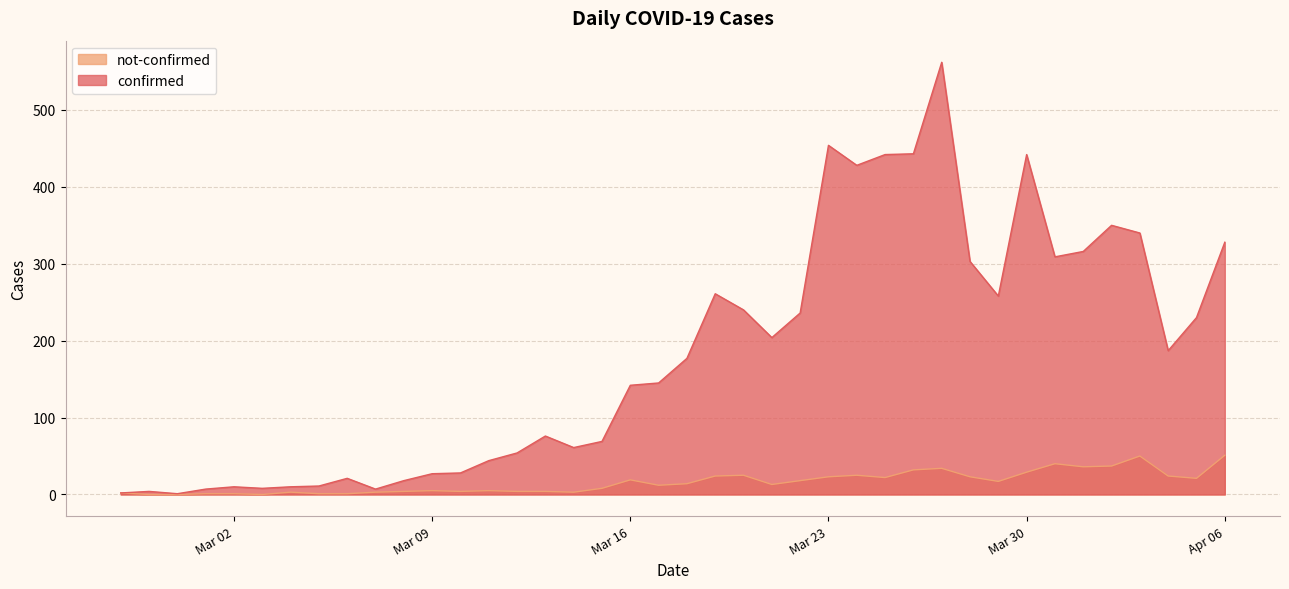

The not-confirmed series shows 36 at 2020-04-01. True or false?

True